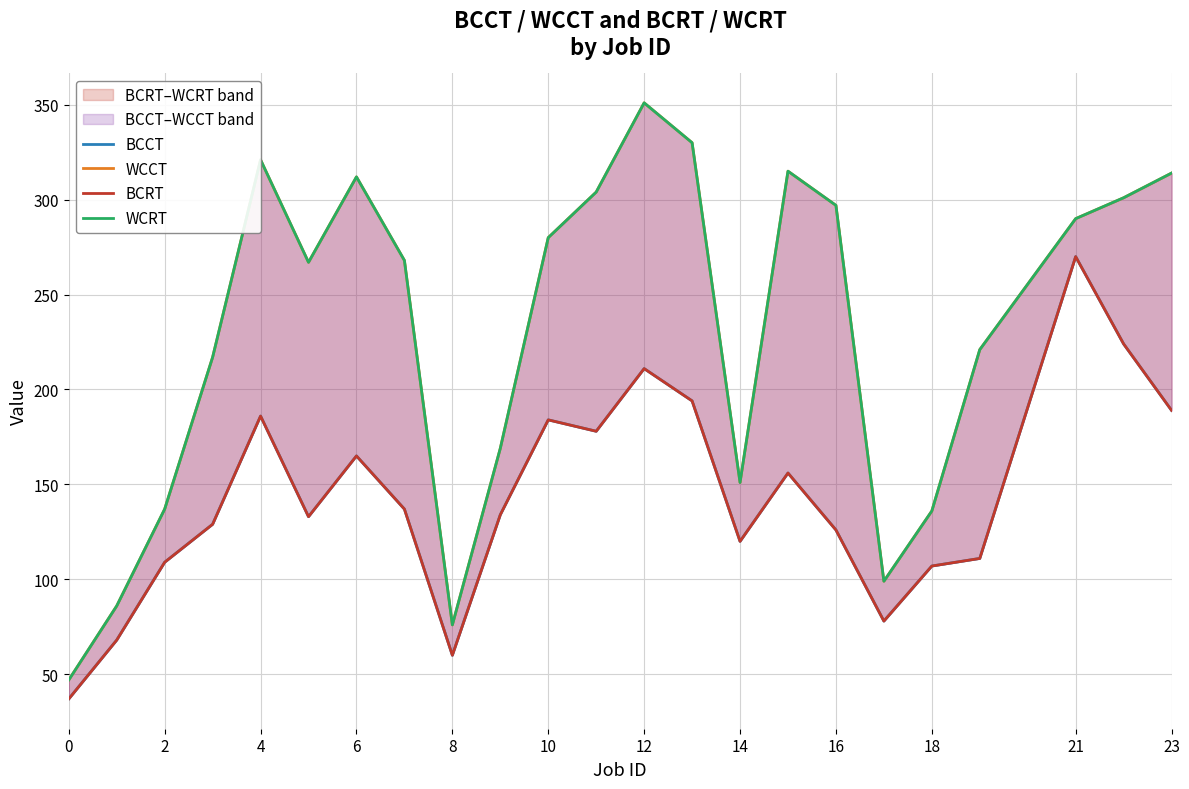

What is the average value of the BCRT series?

144